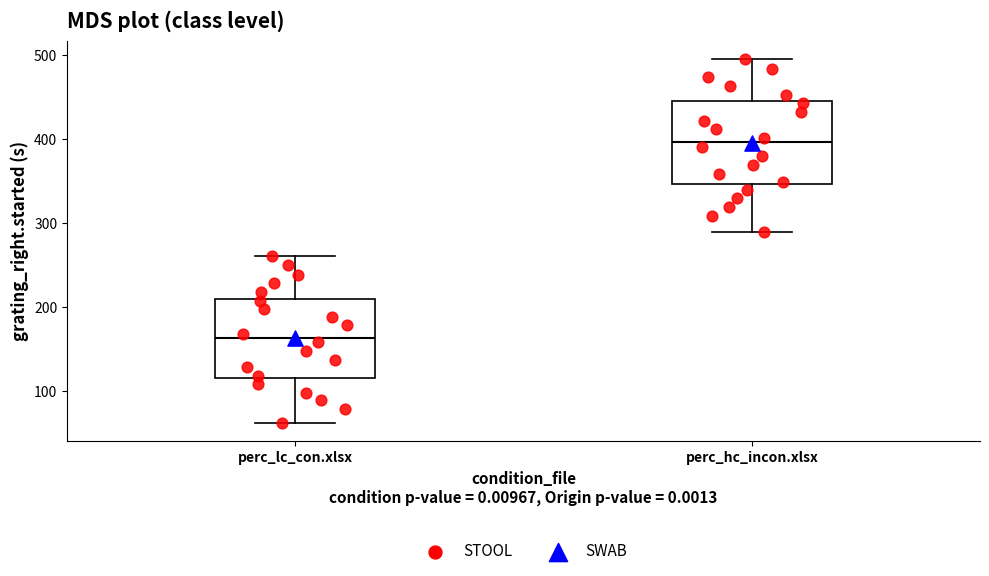

Reading left to right, transcribe this box plot: for each box, give where its median line is, the range the box spans, and where its two whiskers end, as read against the y-axis. The values are not printed on the chart, so give them approximately, as read against the axis.

perc_lc_con.xlsx: median 160, box 110 to 210, whiskers 60 to 260
perc_hc_incon.xlsx: median 400, box 350 to 440, whiskers 290 to 490